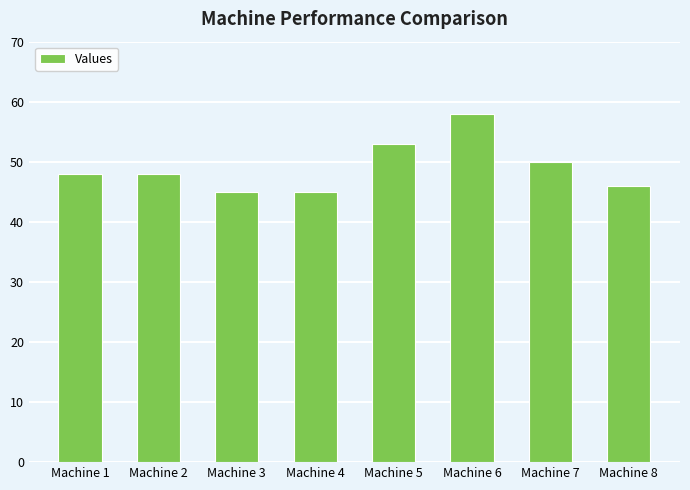

How many distinct data groups are displayed?

1